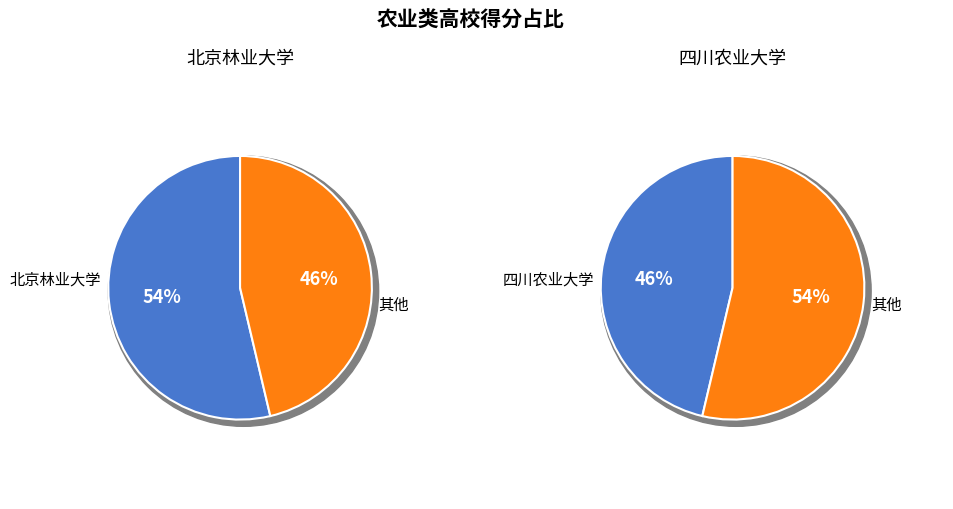

Which slice represents more than half of the pie?

北京林业大学